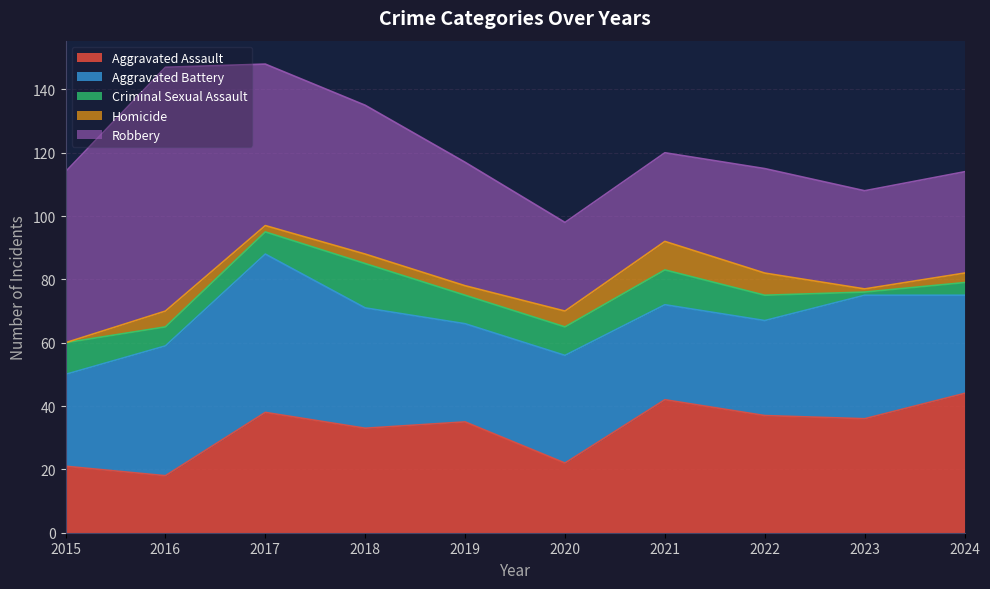

What is the sum of the Aggravated Battery values at 2021 and 2016?

71